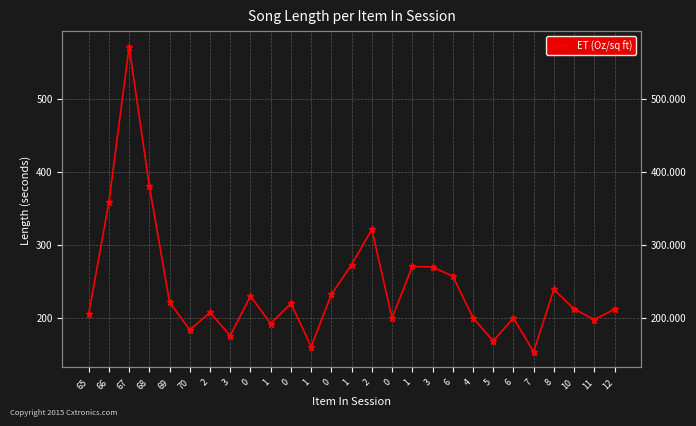

Does the chart display data point markers on the line(s)?

Yes